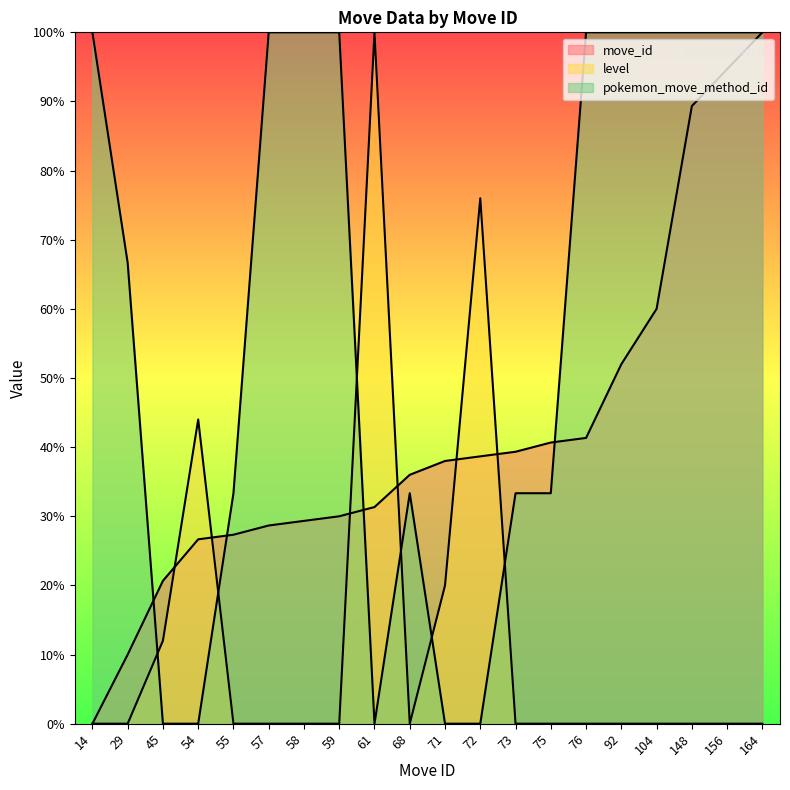

Between 59 and 76, which series saw the biggest shift?

move_id